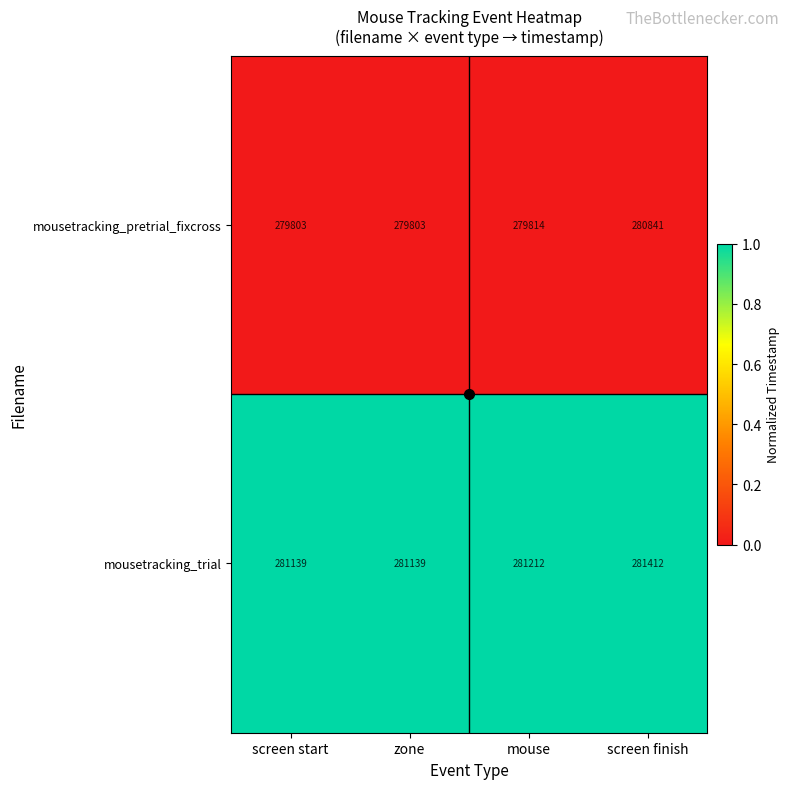

What is the highest value of the mousetracking_trial series?

281412